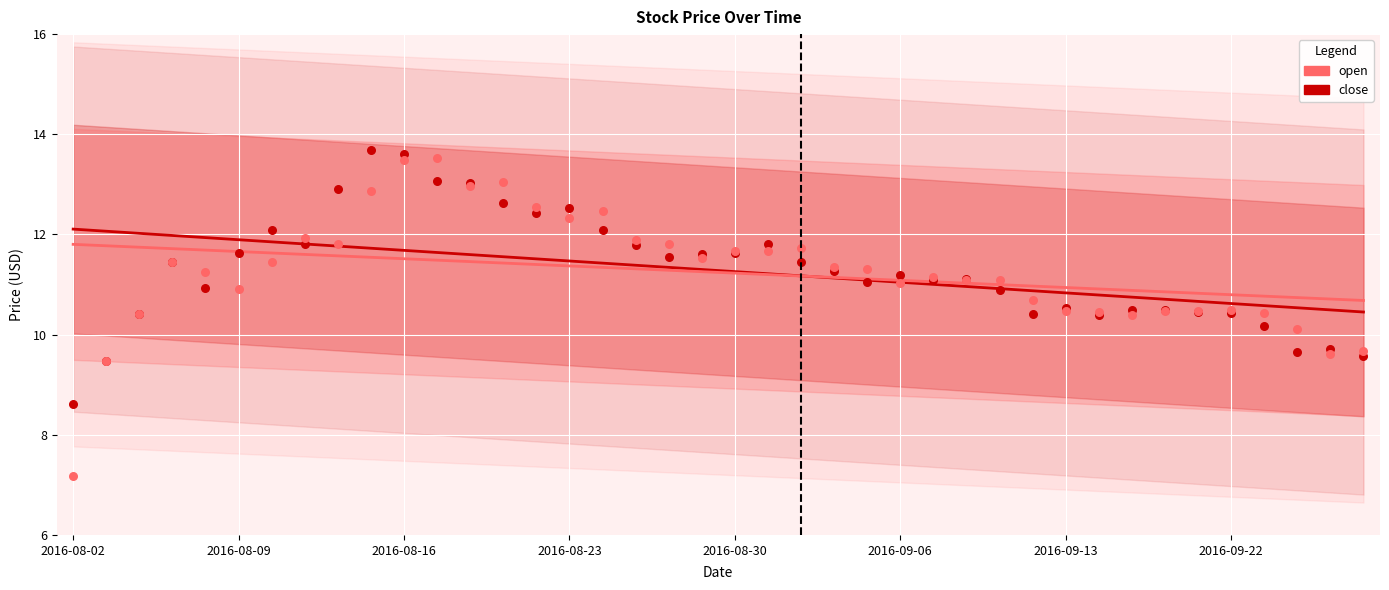

At how many categories does at least one series exceed 11?

28